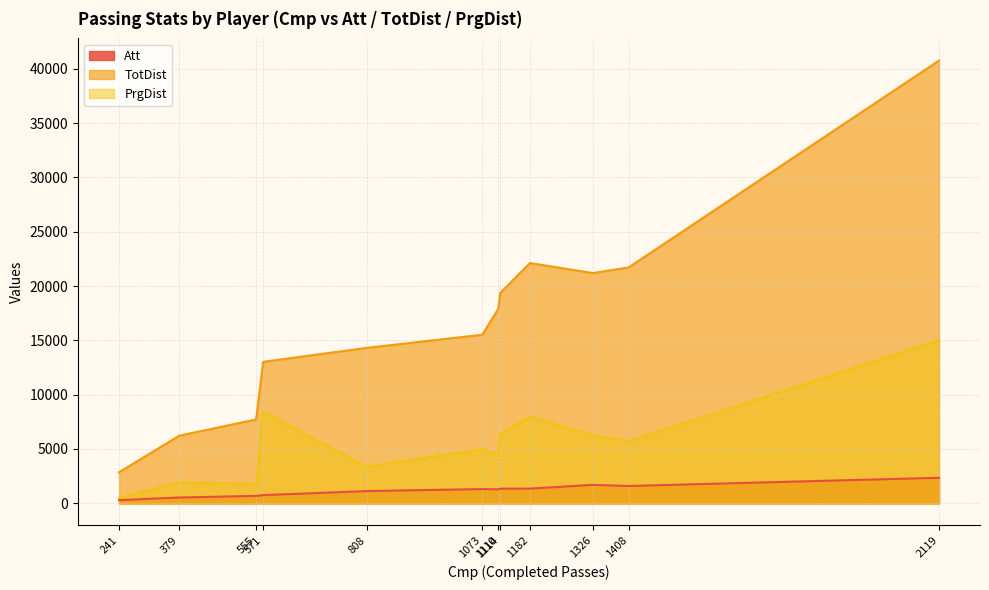

What is the spread (max minus min) of values at 1326?

19500